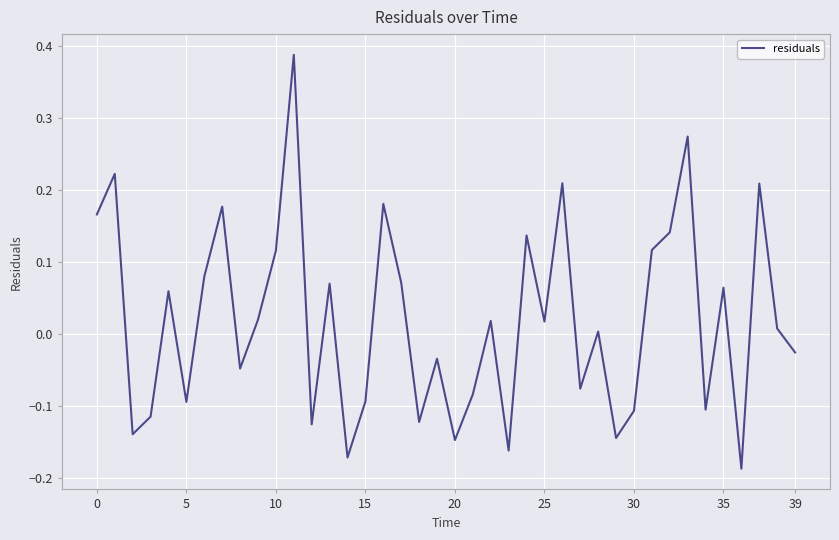

What is the difference between the maximum and minimum values?

0.6